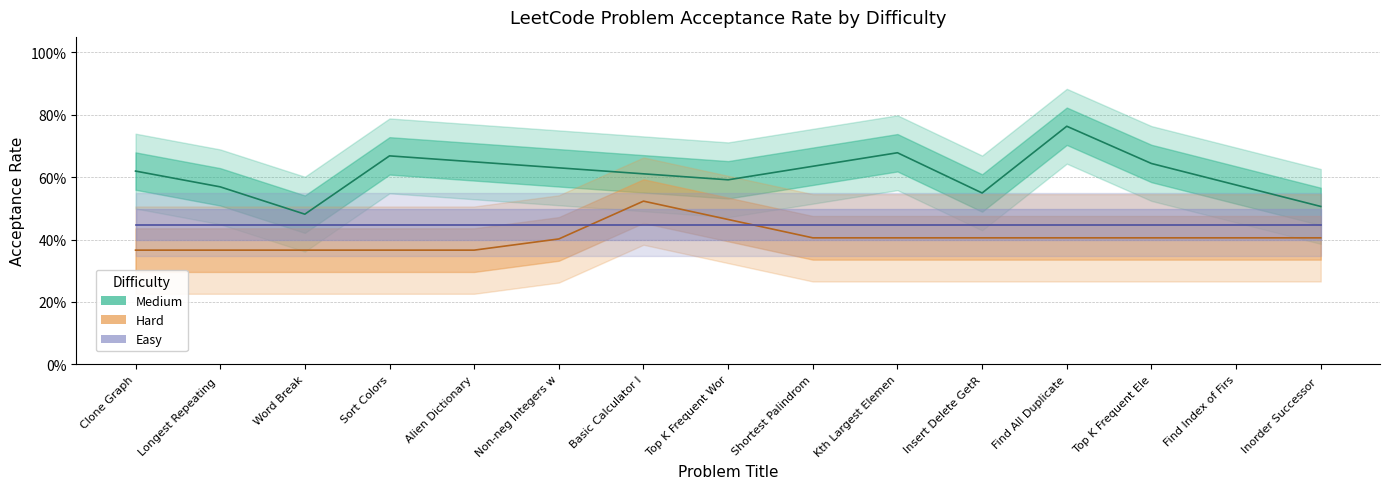

How many lines are shown in the chart?

3